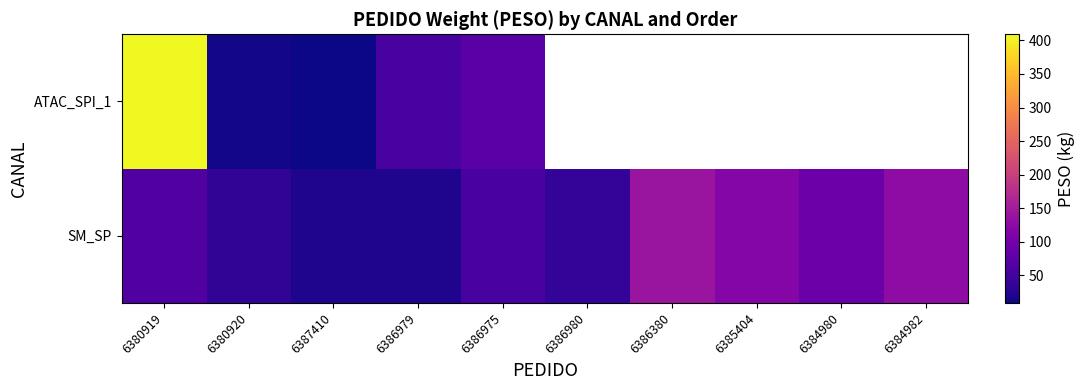

Between 6386980 and 6380920, which is larger?

6386980